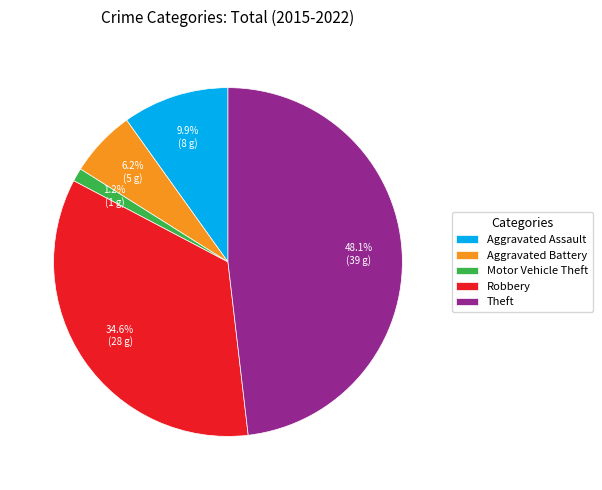

Which has a higher value, Theft or Motor Vehicle Theft?

Theft